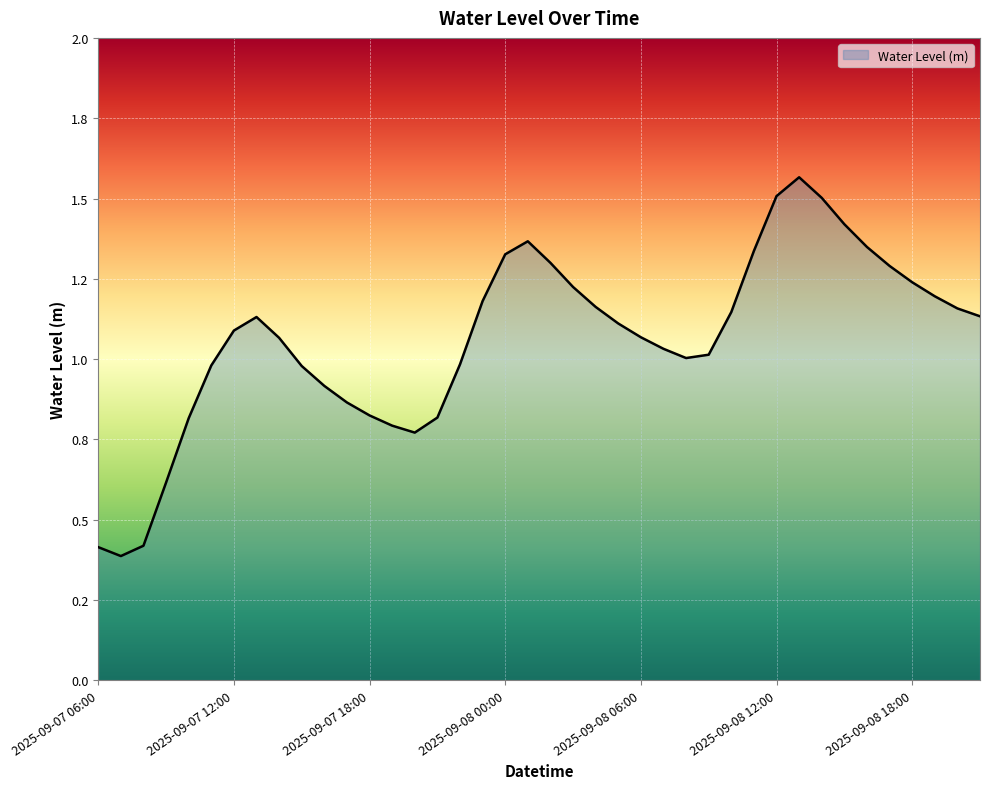

Does the chart display data point markers on the line(s)?

No